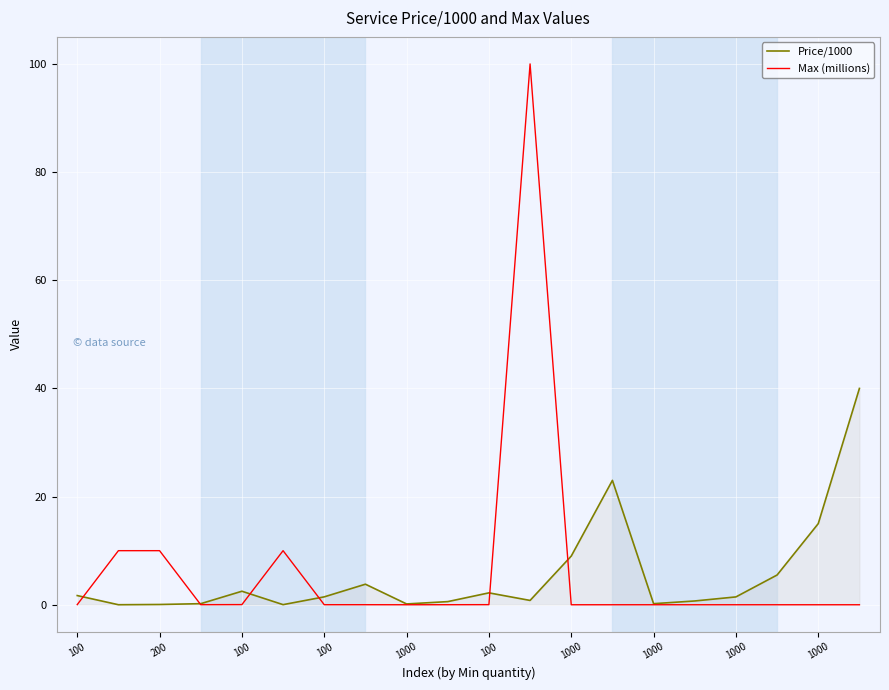

Which series has the widest spread of values?

Max (millions)